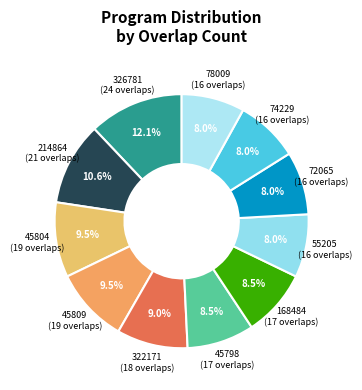

How many slices are in this pie chart?

11